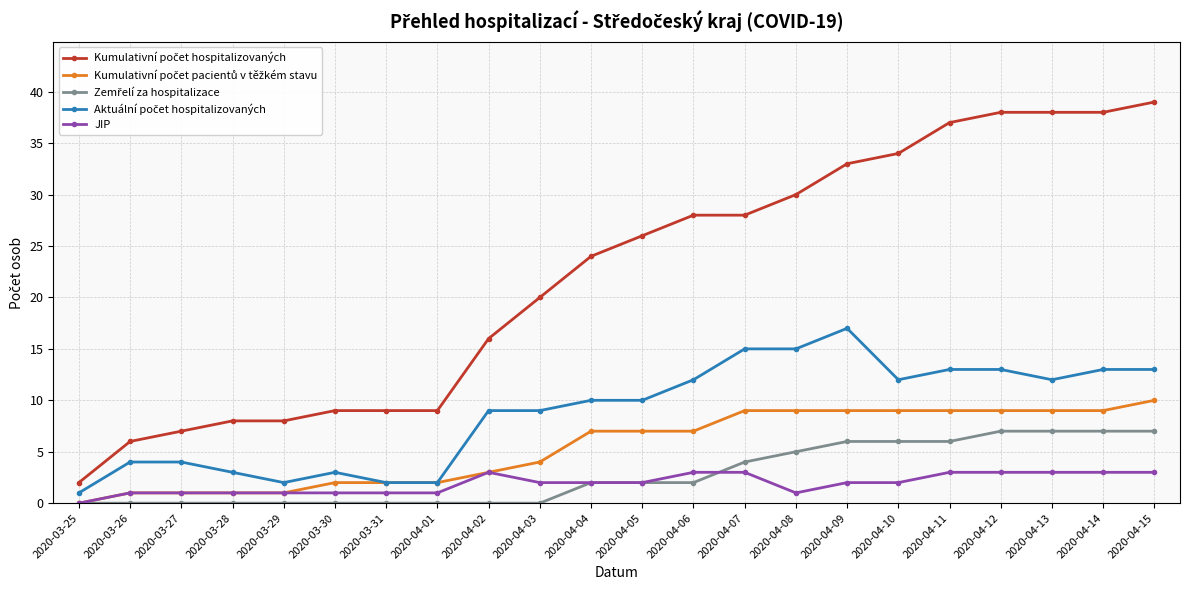

The value of JIP at 2020-03-25 is 0. True or false?

True